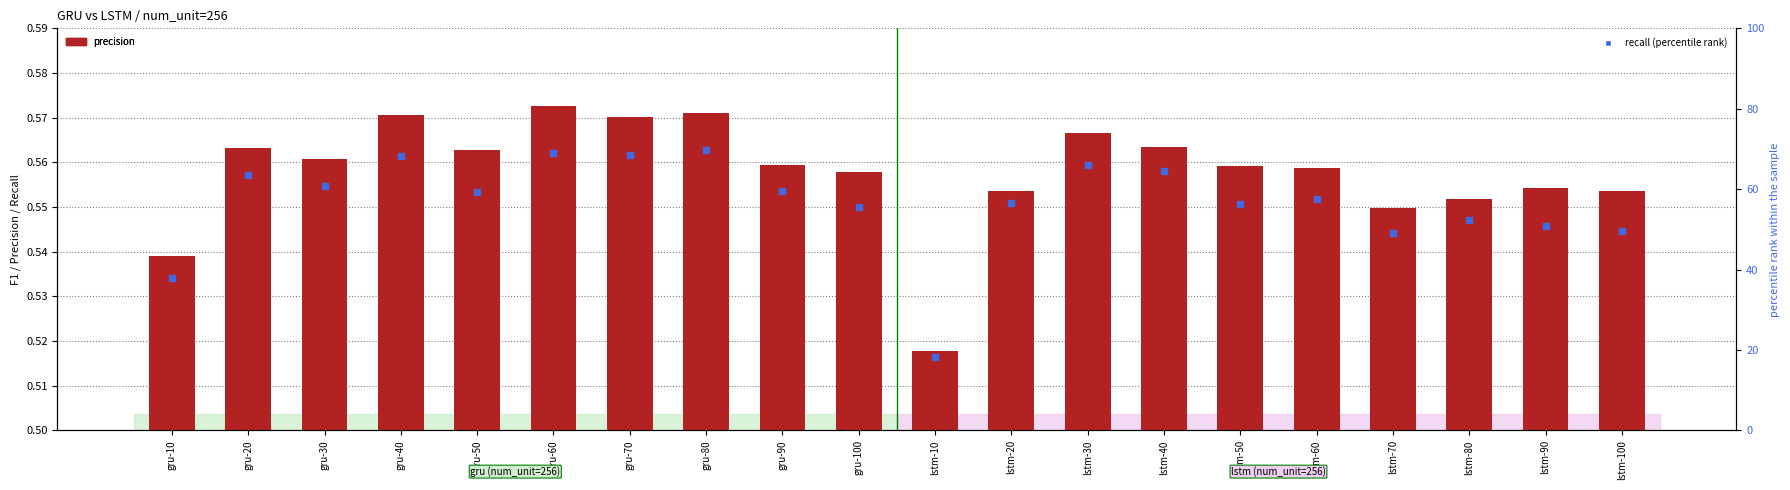

Which series reaches the minimum Y coordinate?

precision